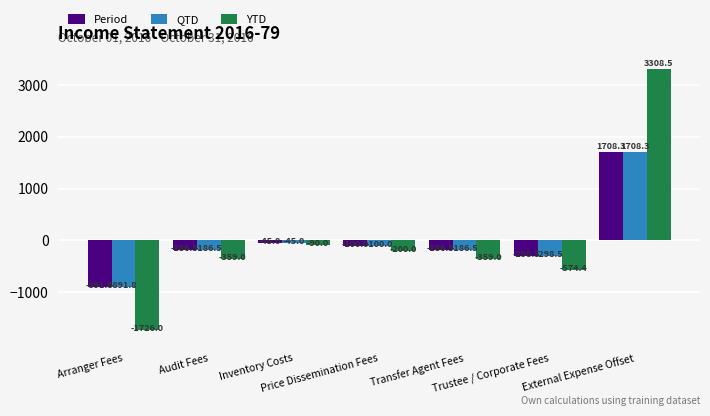

What position from the left is External Expense Offset?

7